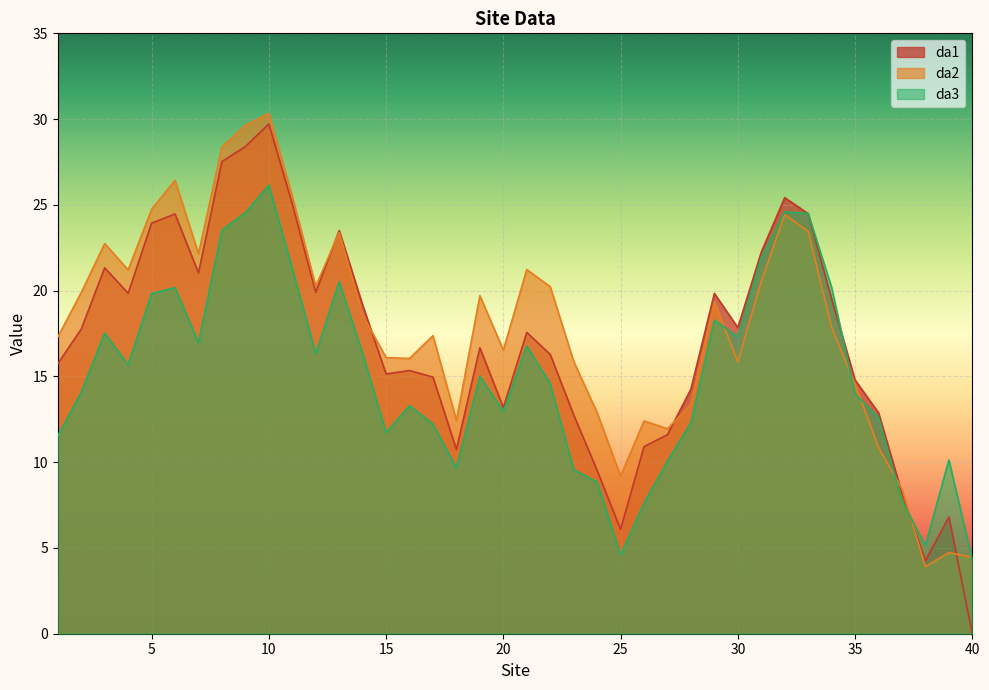

Which series has the largest range (max minus min)?

da1